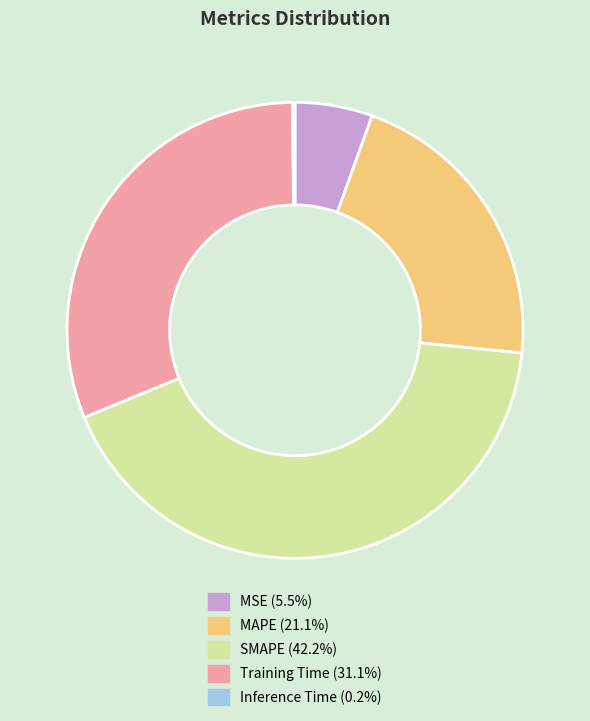

Is the sum of MAPE (21.1%) and SMAPE (42.2%) greater than half?

Yes